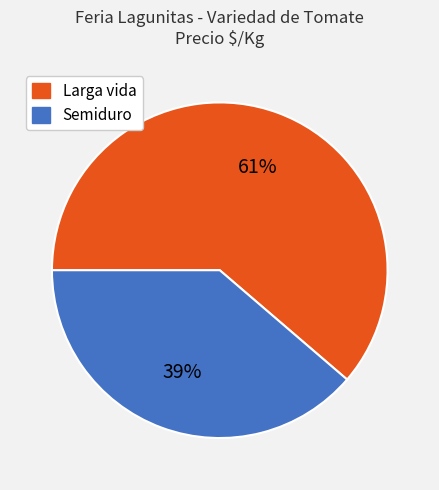

Count the number of slices in the pie.

2